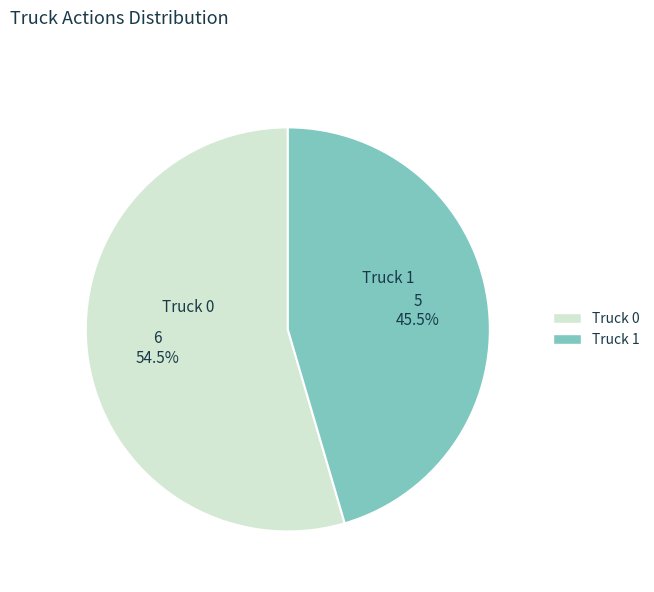

Rank the categories by value from lowest to highest.

Truck 1, Truck 0